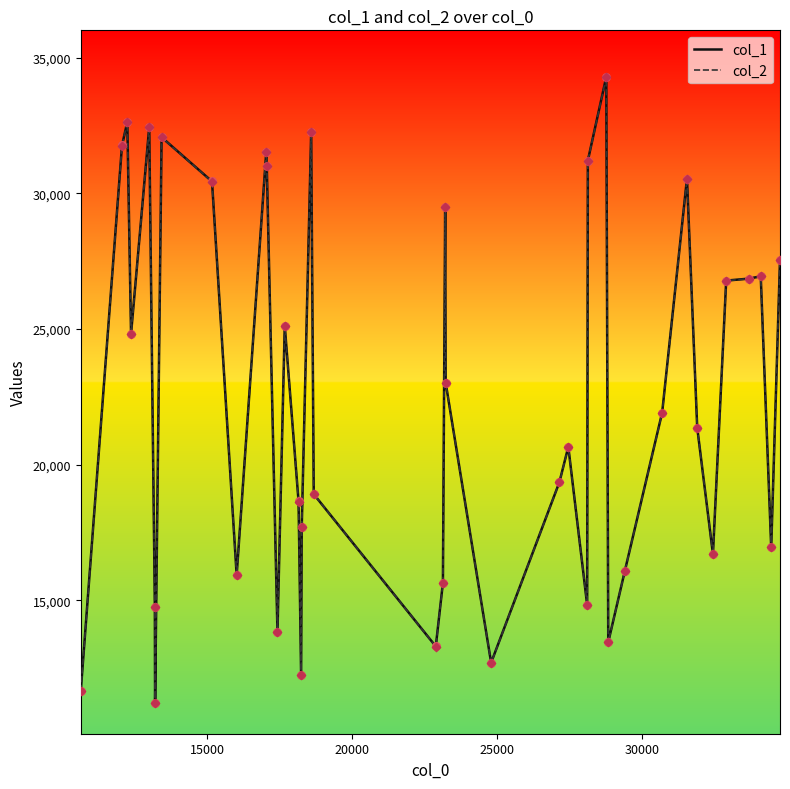

Which series has the largest range (max minus min)?

col_1